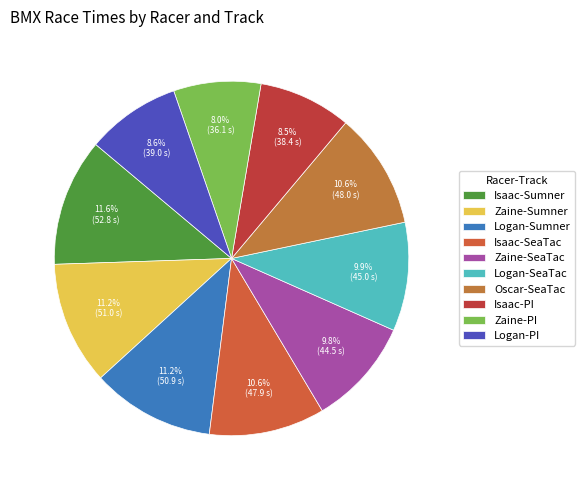

To the nearest percent, what is the average slice percentage?

10%